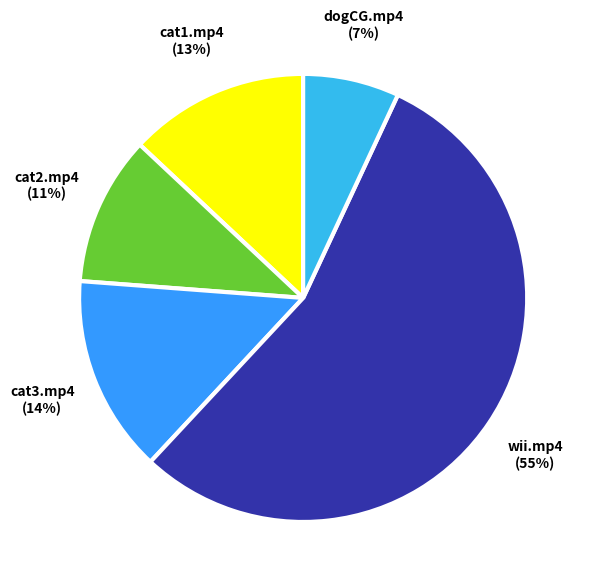

To the nearest percent, what is the difference between the largest and smallest slice percentages?

48%